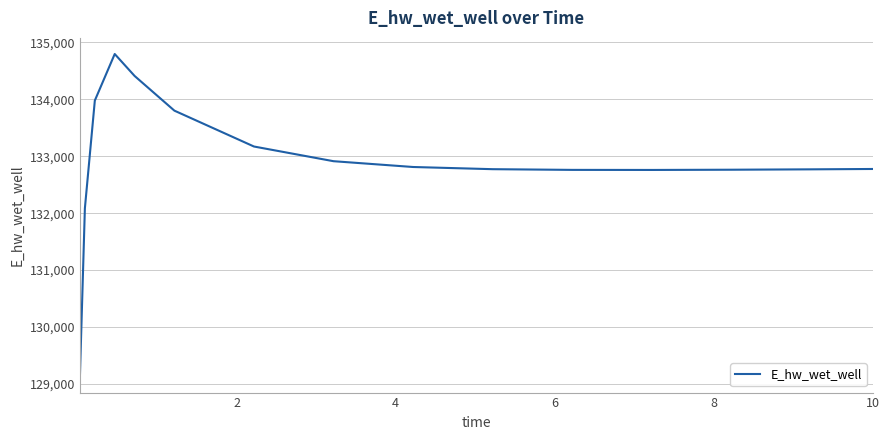

What is the smallest value displayed?

129132.2